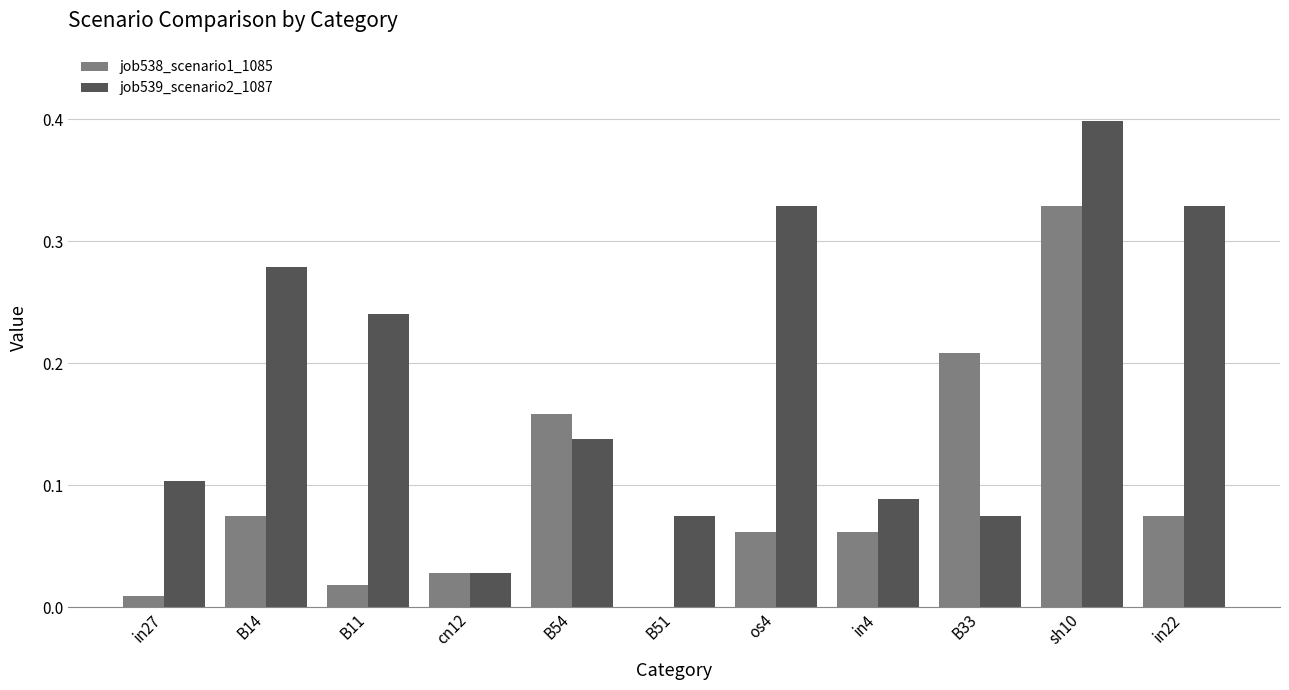

Which series changed the most between cn12 and os4?

job539_scenario2_1087